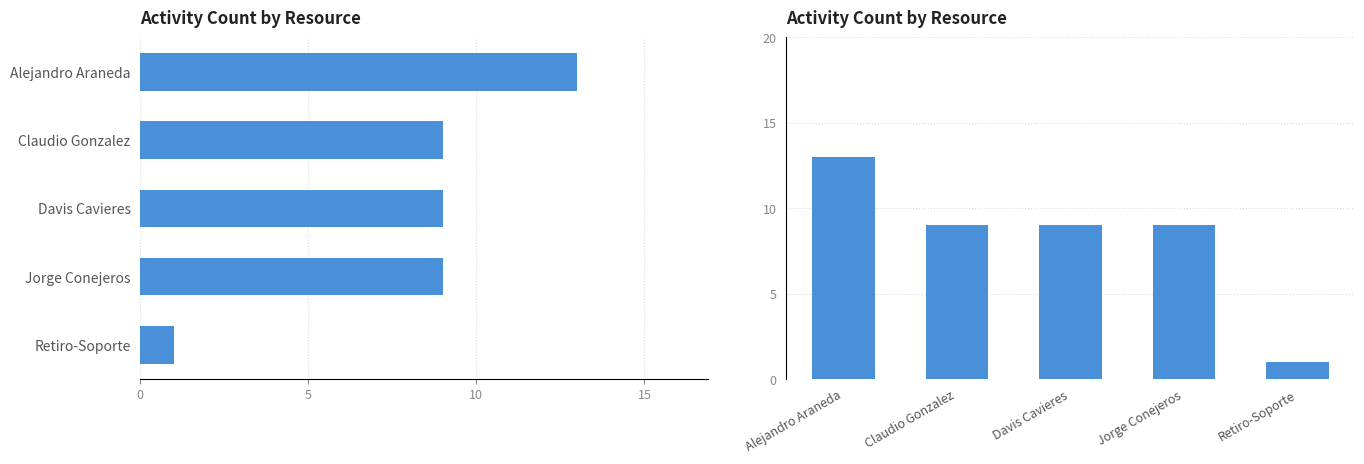

Reading left to right, list all the values displayed in this chart.

13	9	9	9	1